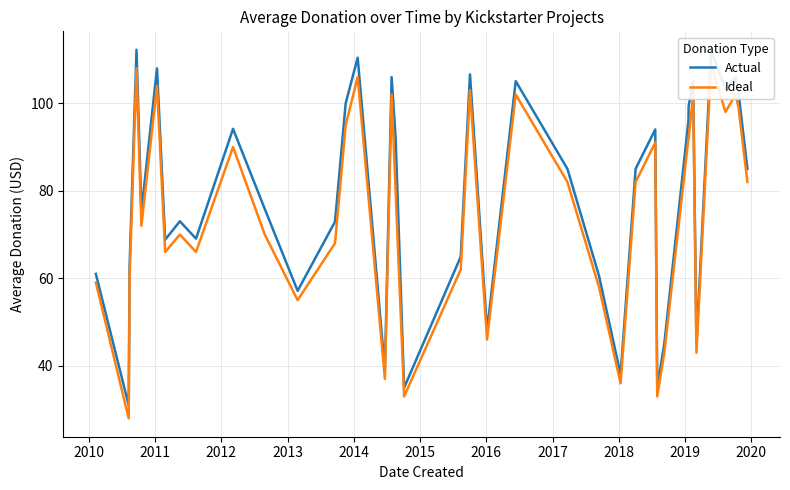

What is the difference between the maximum and minimum values in the Actual series?

81.2